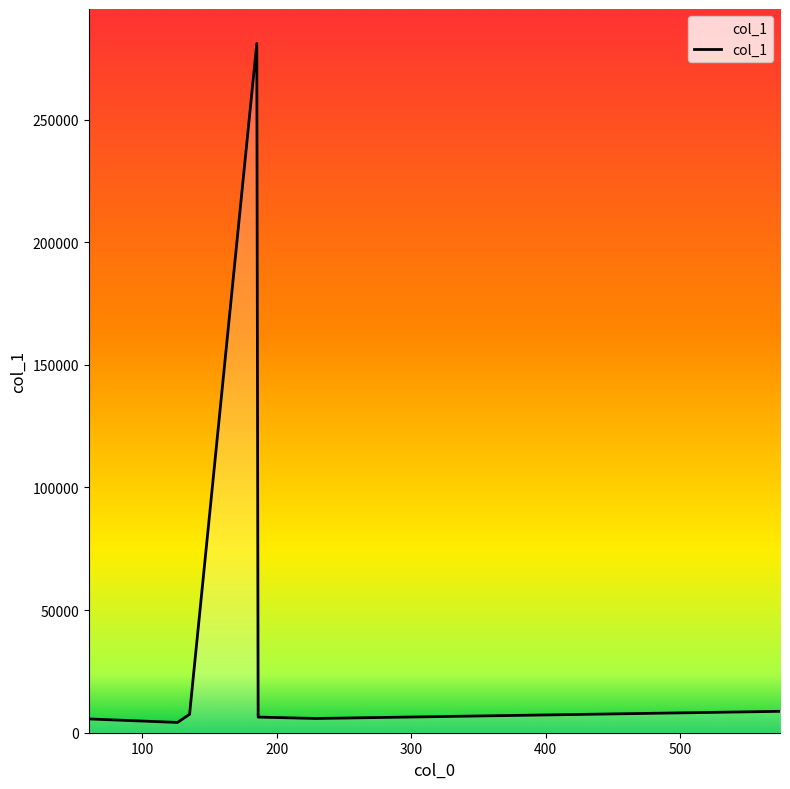

How many values exceed 6375?

4